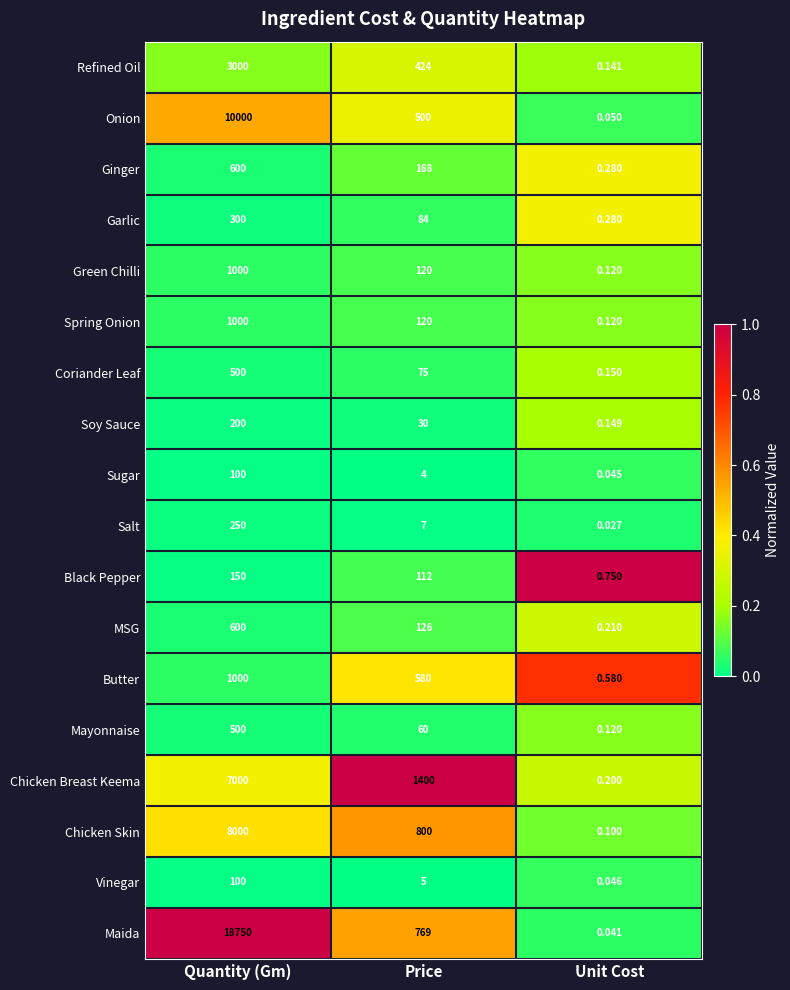

Is the value of Mayonnaise at Price greater than the value of Coriander Leaf at Quantity (Gm)?

No